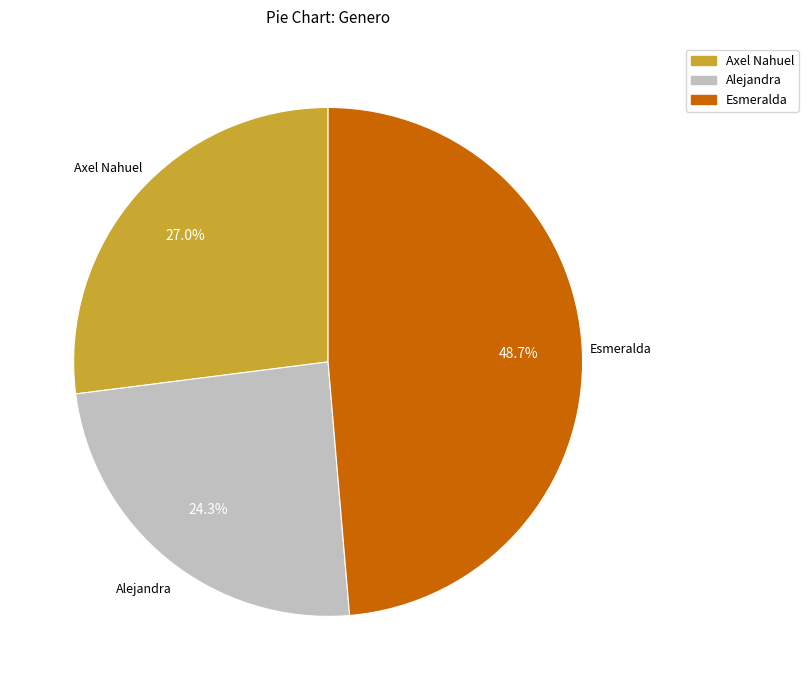

Which slice is the largest?

Esmeralda